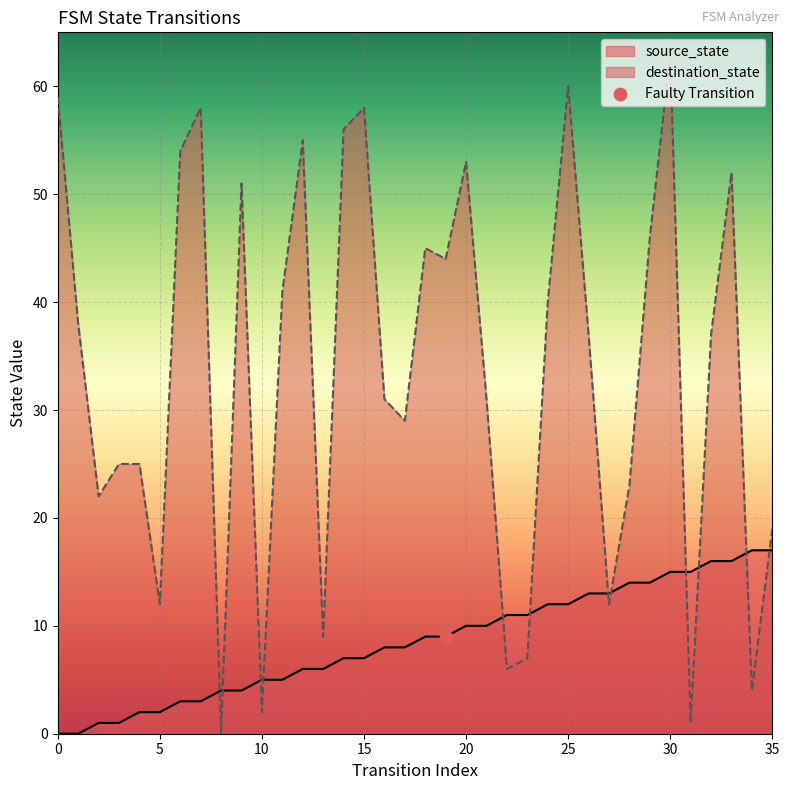

At which category is the sum across all series the highest?

30